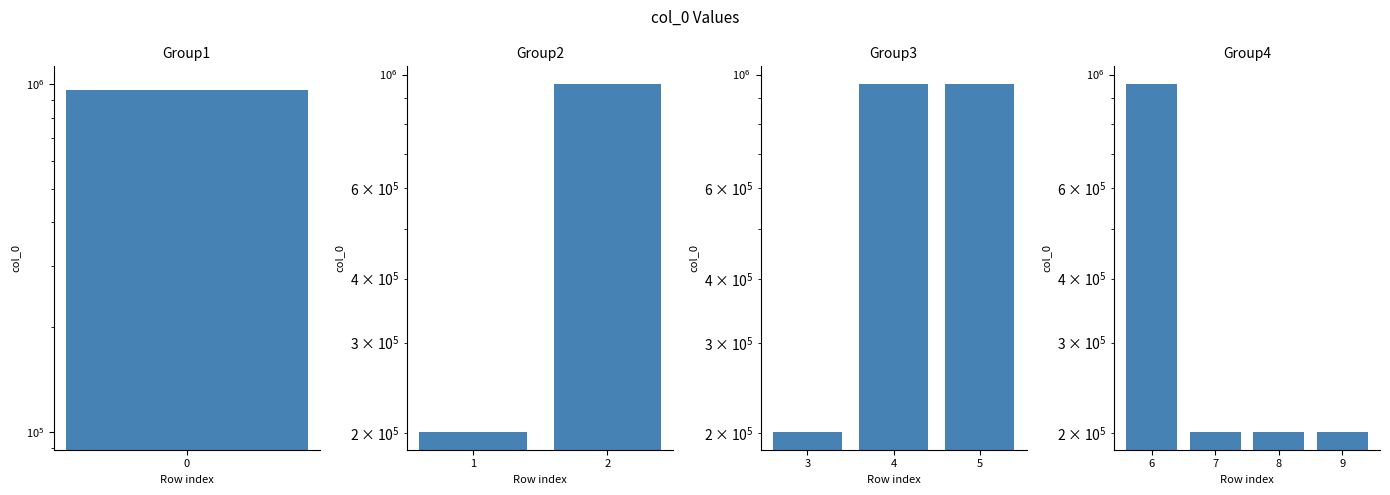

Are the bars grouped side by side (vs. stacked)?

No